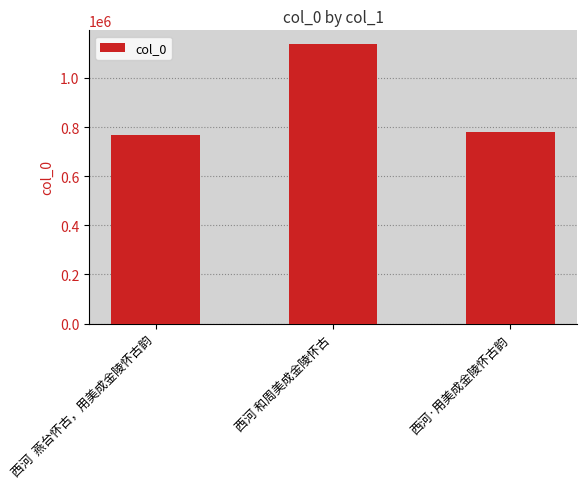

What is the average value?

894730